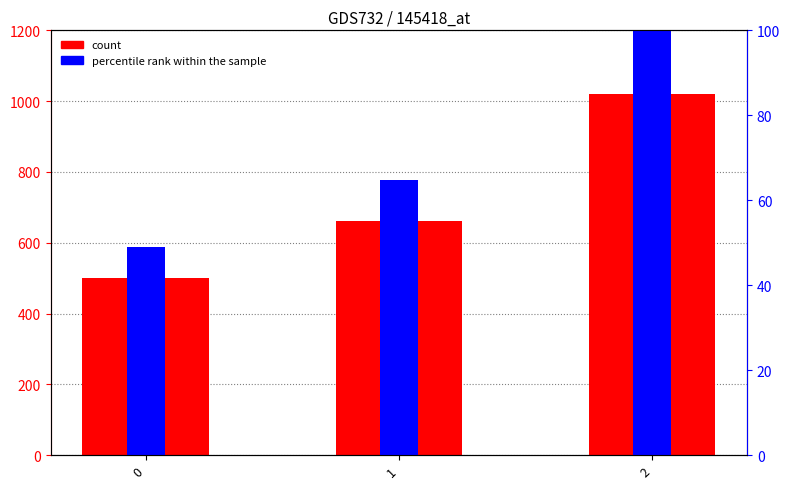

What is the value of the 1st bar from the left?

500